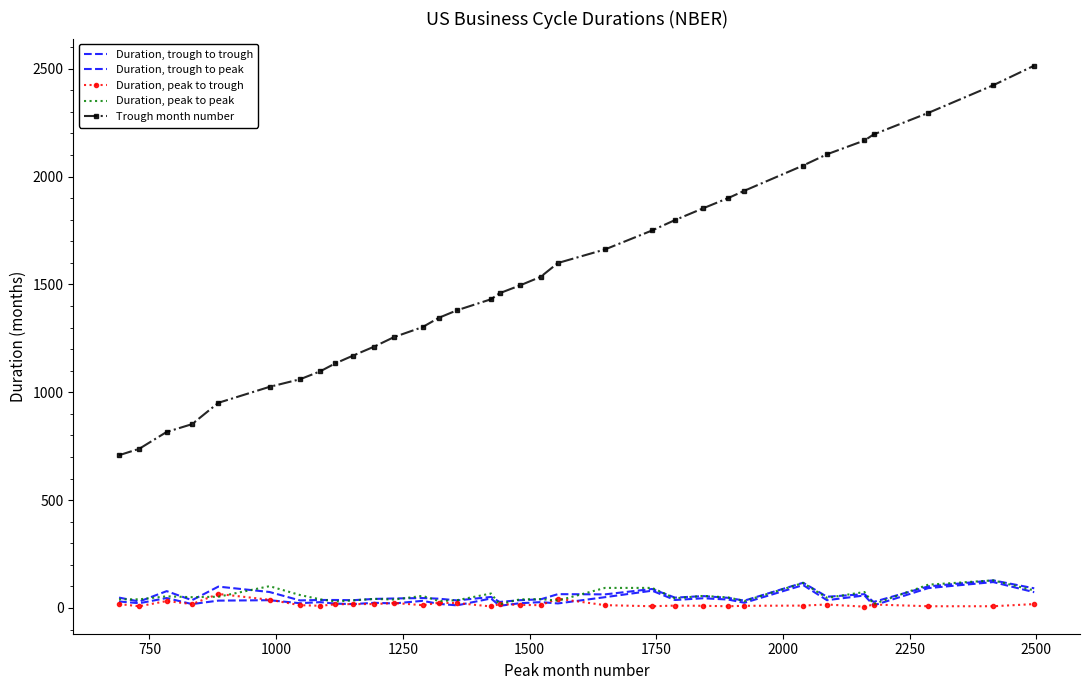

Reading left to right, transcribe all the data shown in this chart.

Duration, trough to trough: 48	30	78	36	99	74	35	37	37	36	42	44	46	43	35	51	28	36	40	64	63	88	48	55	47	34	117	52	64	28	100	128	91
Duration, trough to peak: 30	22	46	18	34	36	22	27	20	18	24	21	33	19	12	44	10	22	27	21	50	80	37	45	39	24	106	36	58	12	92	120	73
Duration, peak to trough: 18	8	32	18	65	38	13	10	17	18	18	23	13	24	23	7	18	14	13	43	13	8	11	10	8	10	11	16	6	16	8	8	18
Duration, peak to peak: 40	40	54	50	52	101	60	40	30	35	42	39	56	32	36	67	17	40	41	34	93	93	45	56	49	32	116	47	74	18	108	128	81
Trough month number: 708	738	816	852	951	1025	1060	1097	1134	1170	1212	1256	1302	1345	1380	1431	1459	1495	1535	1599	1662	1750	1798	1853	1900	1934	2051	2103	2167	2195	2295	2423	2514